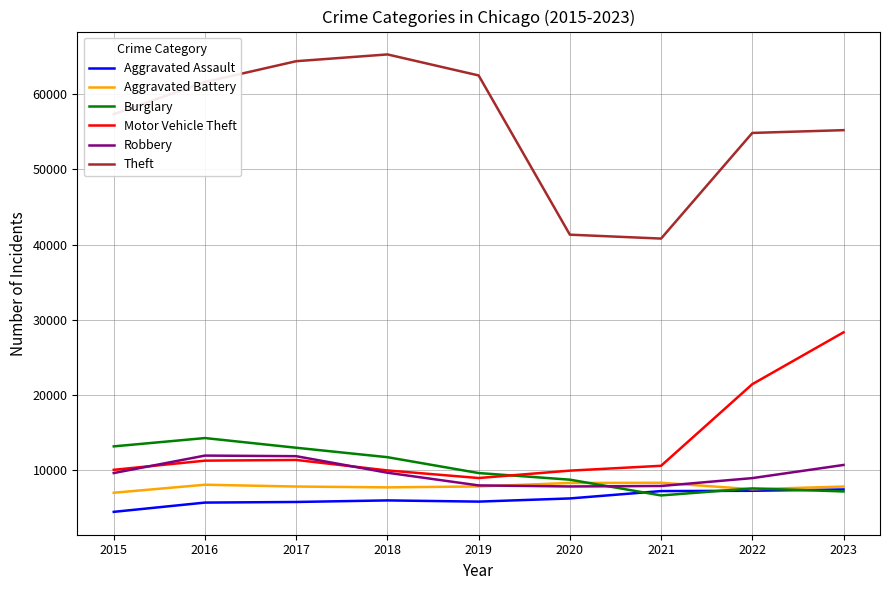

Is it true that Aggravated Battery equals 8086 at 2016?

True